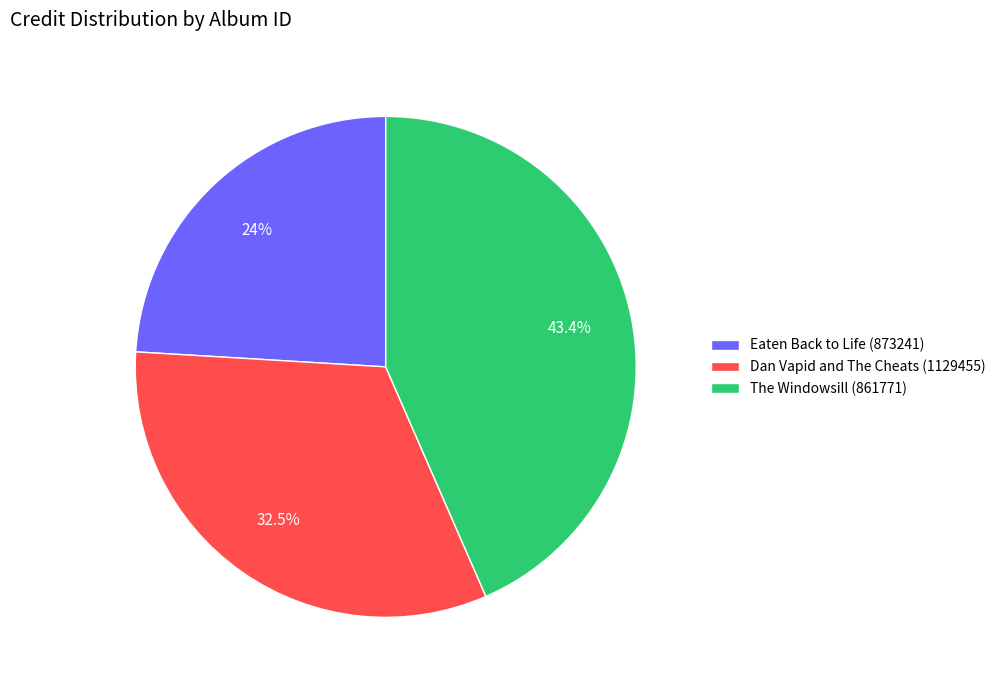

What percentage is NOT represented by Dan Vapid and The Cheats (1129455)?

67.5%